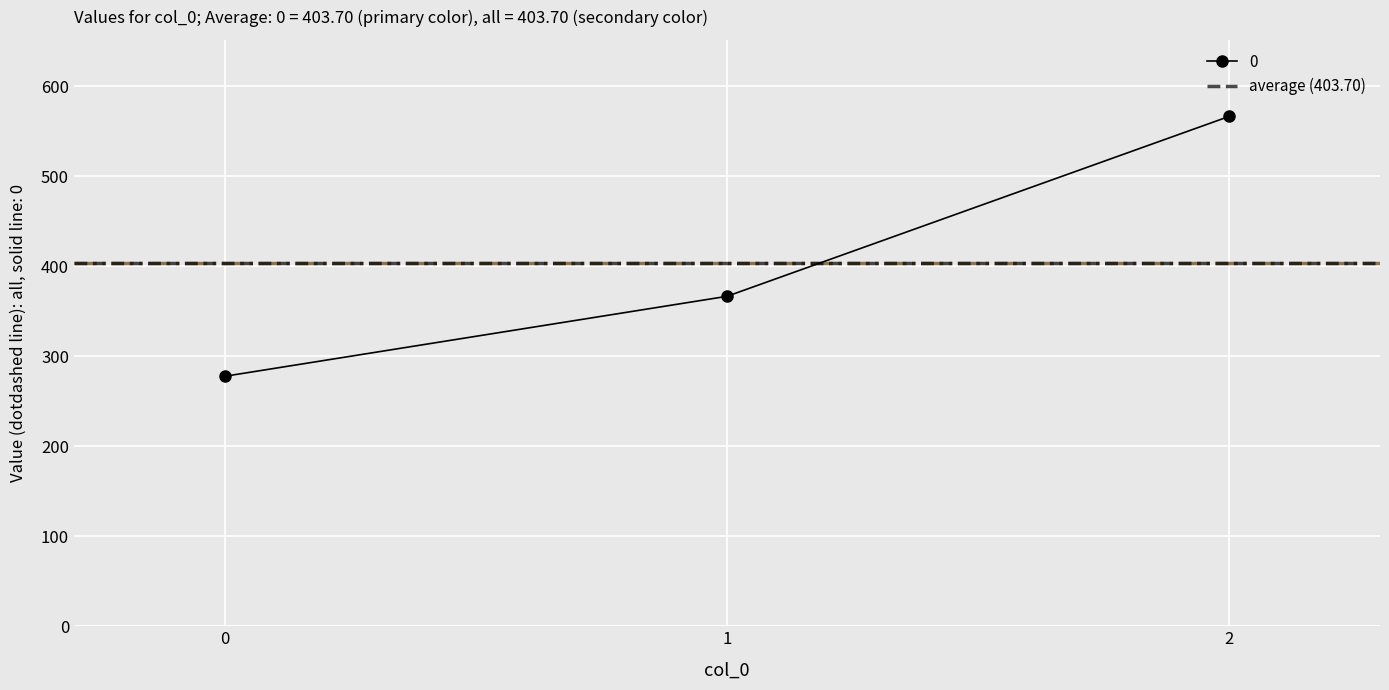

How many values exceed 366?

2